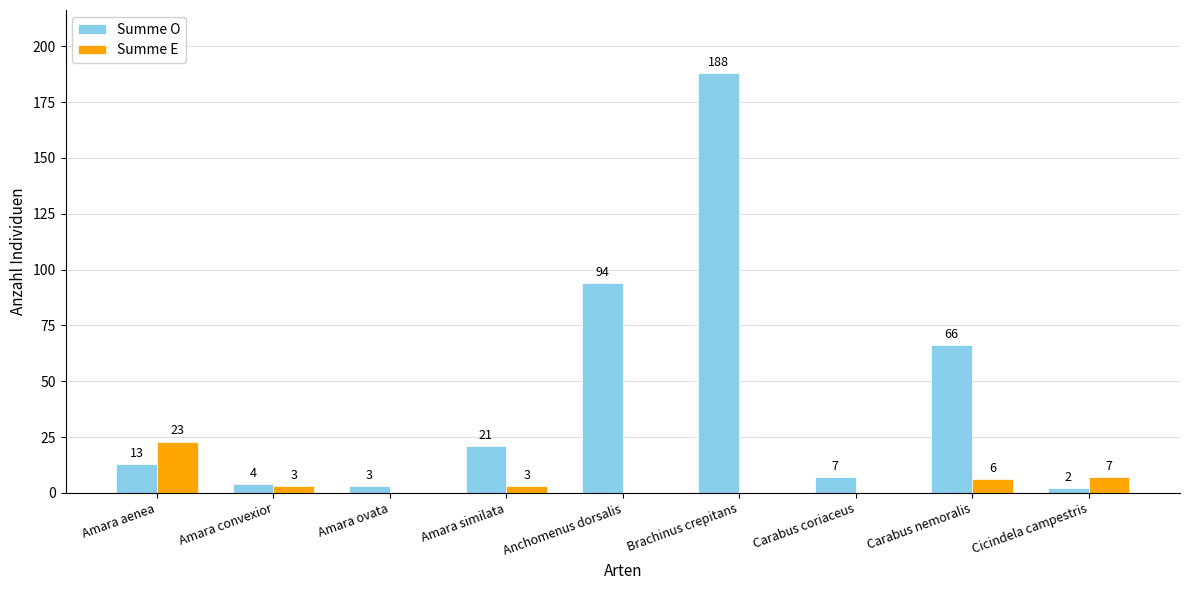

How many series are shown in this chart?

2